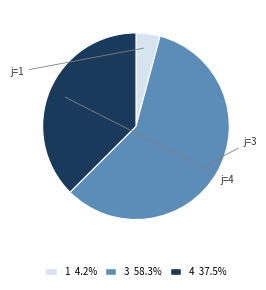

Is there a majority slice in this chart?

Yes